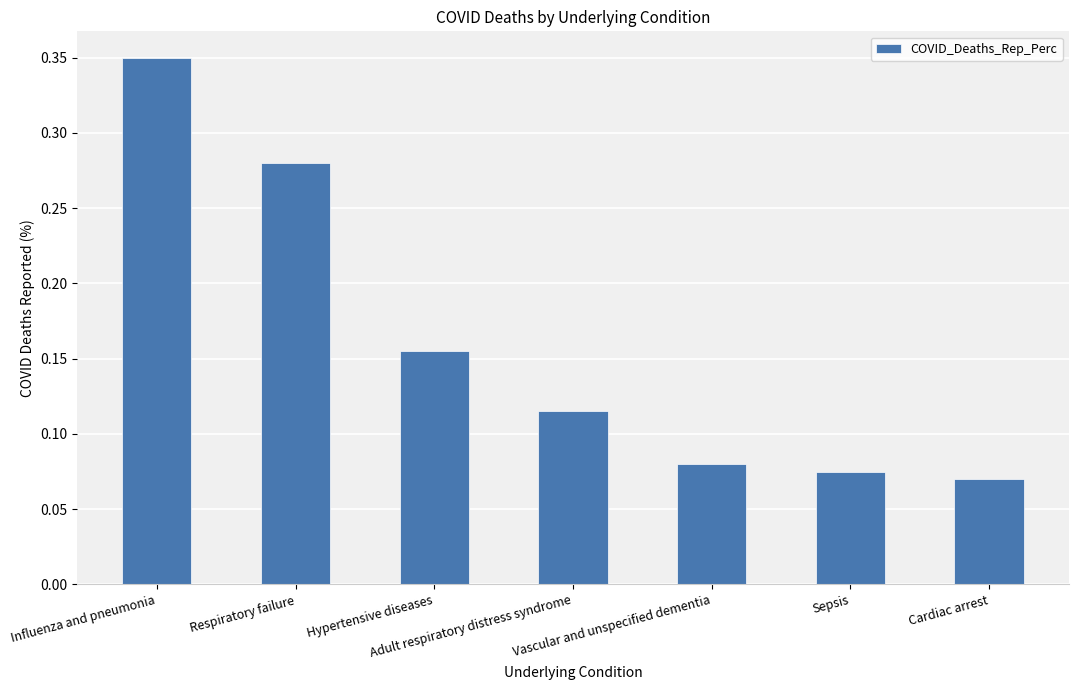

What is the sum of all values?

1.1